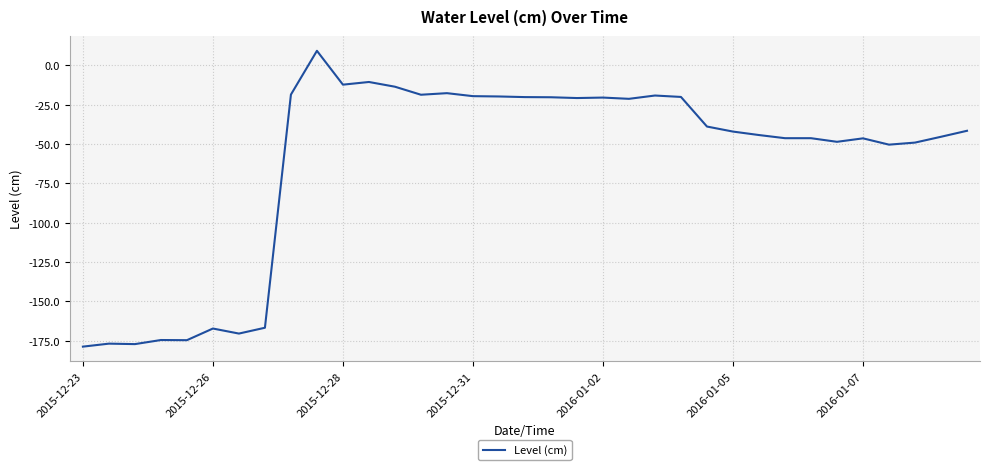

What is the greatest value displayed?

9.2